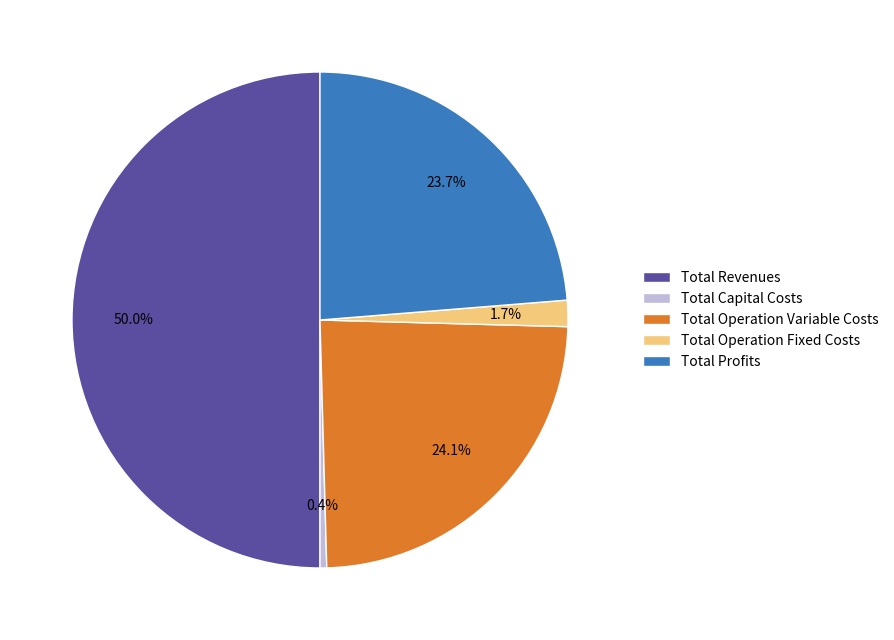

Between Total Revenues and Total Operation Variable Costs, which is larger?

Total Revenues